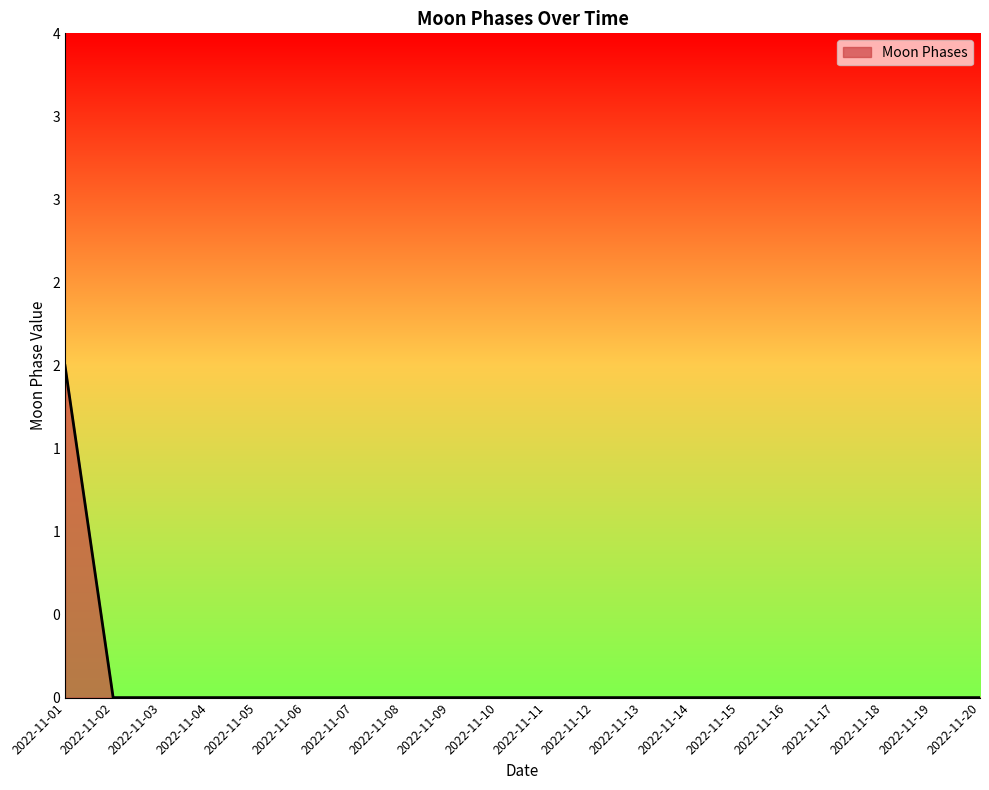

Is this an area chart (filled region under the line)?

Yes